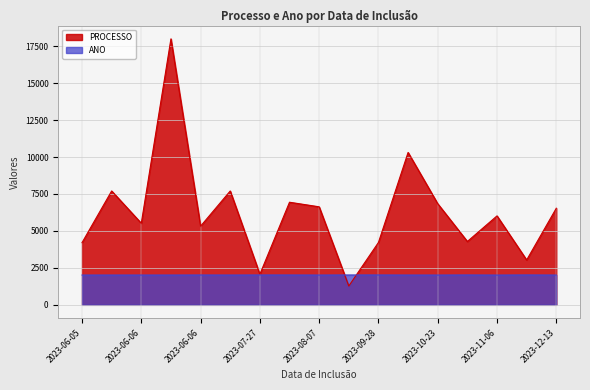

At which label is ANO closest to 2018?

2023-06-06